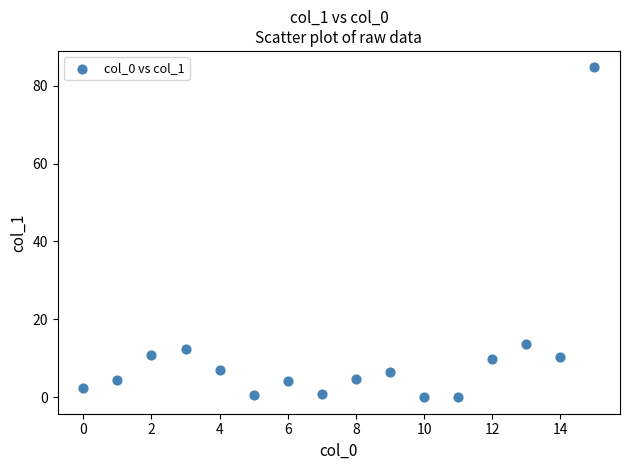

What is the range of Y values (max minus min)?

84.7